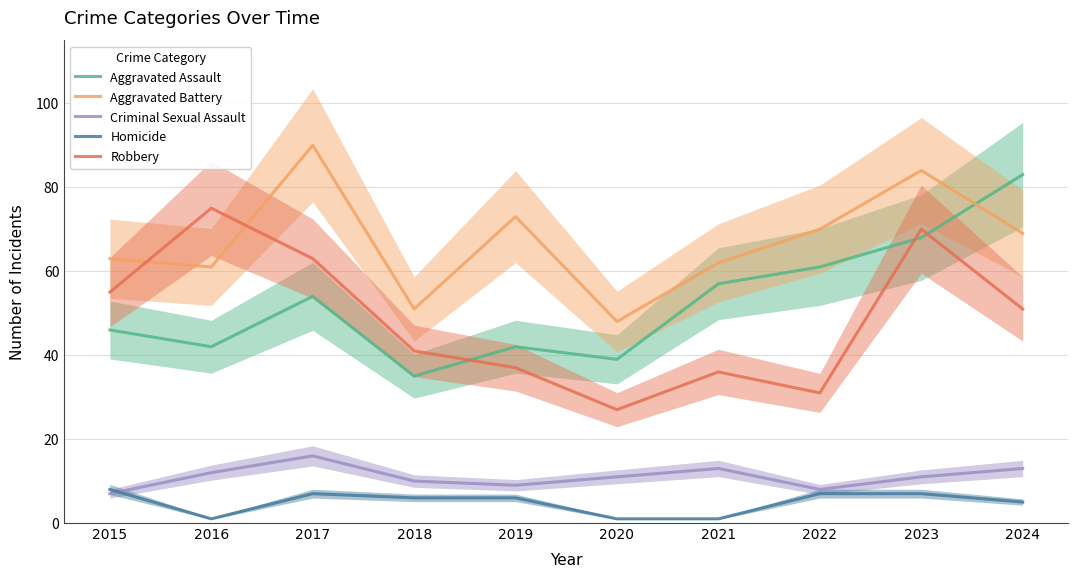

True or false: Criminal Sexual Assault has more than 0 points higher than both neighbors.

True